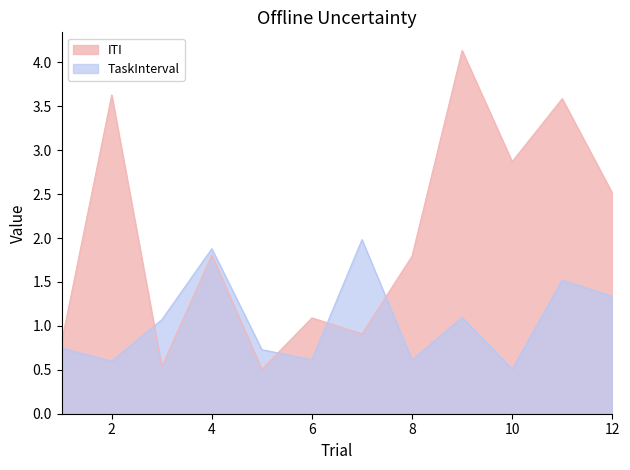

What is the greatest value displayed?

4.1